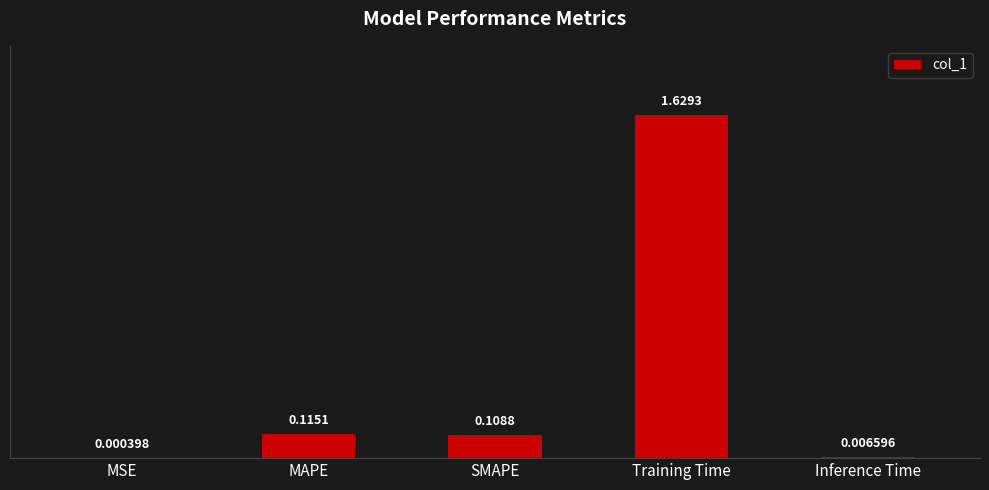

Which label corresponds to the largest value in the chart?

Training Time